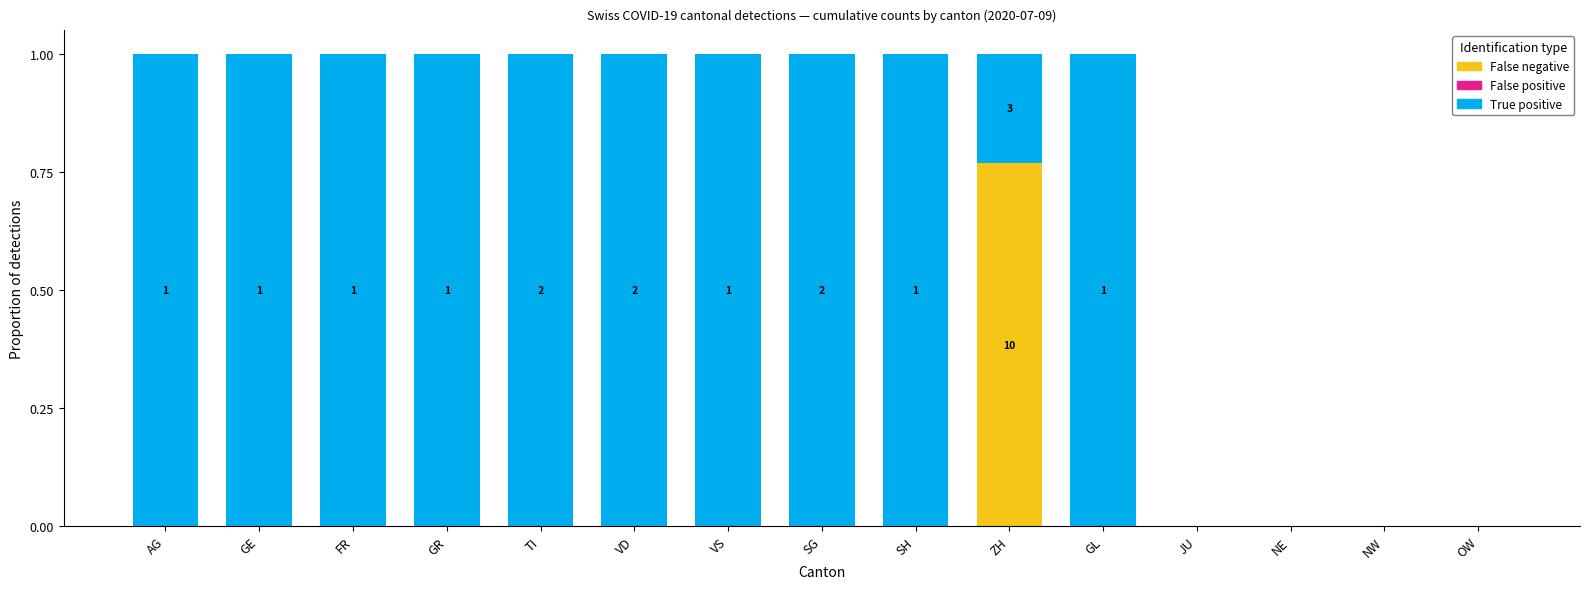

What is the total value across all series at AG?

1.0